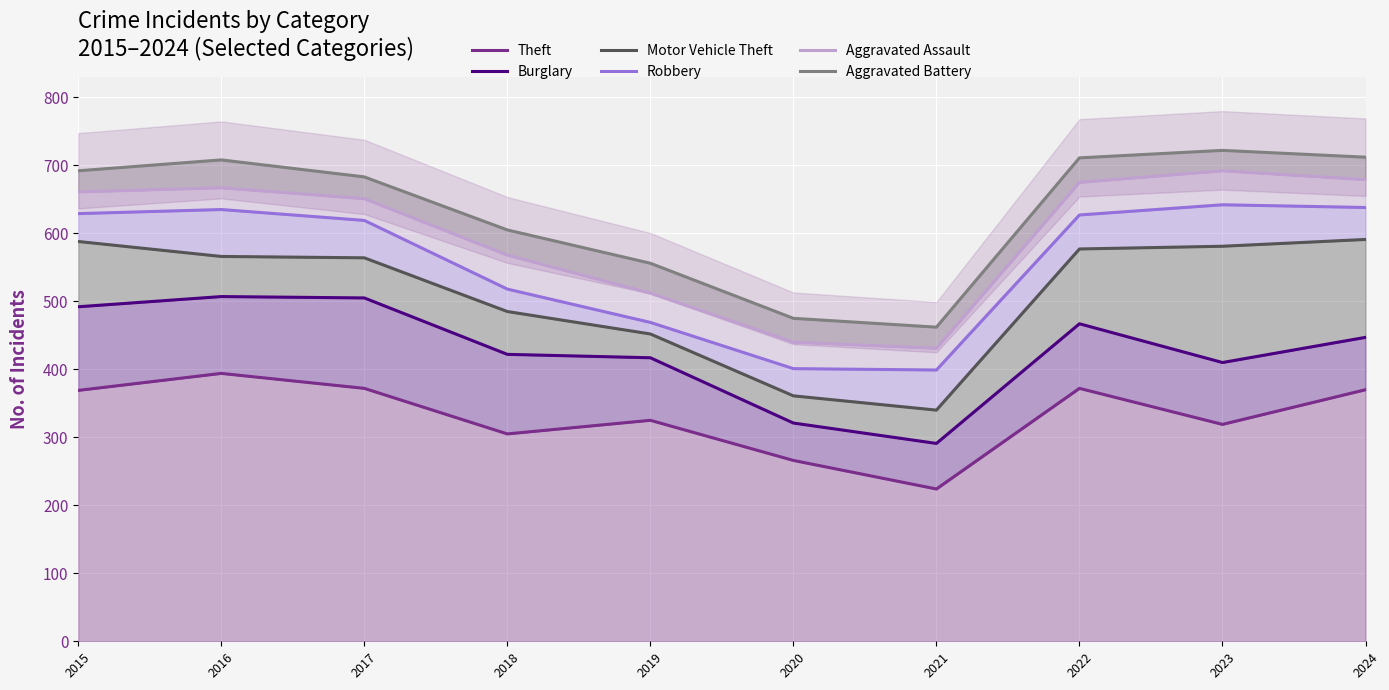

The Aggravated Battery series shows 711 at 2022. True or false?

True